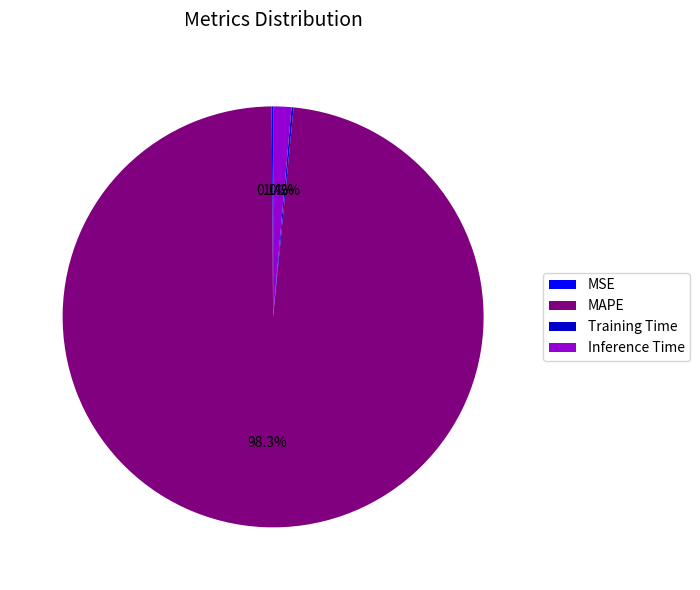

Combined, what portion of the pie is MAPE and Inference Time?

99.7%